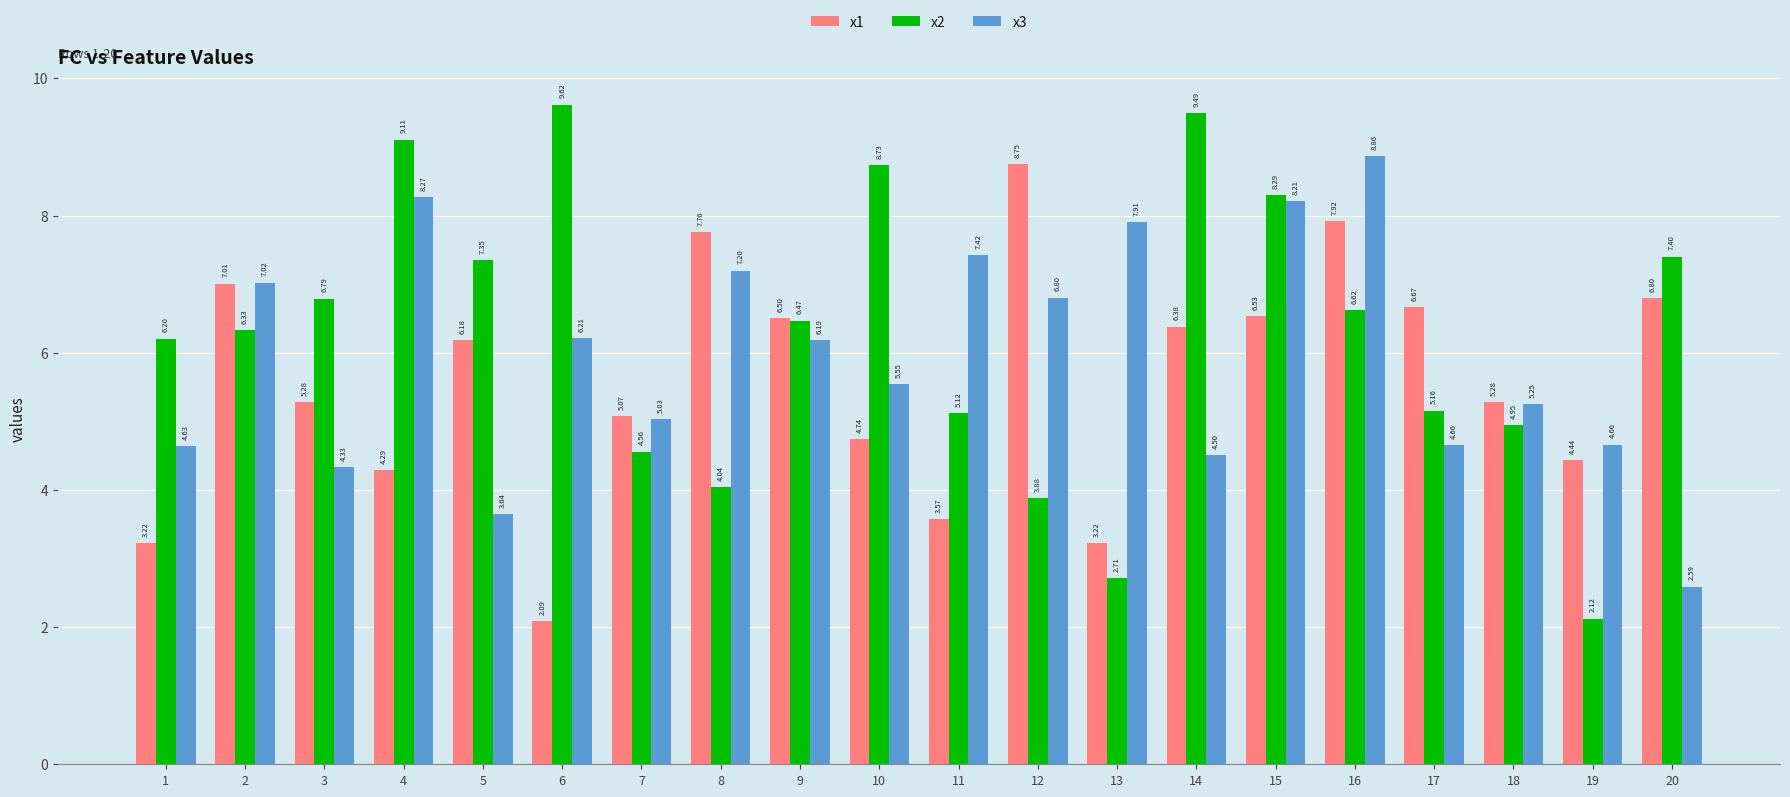

How many data points does each series have?

20